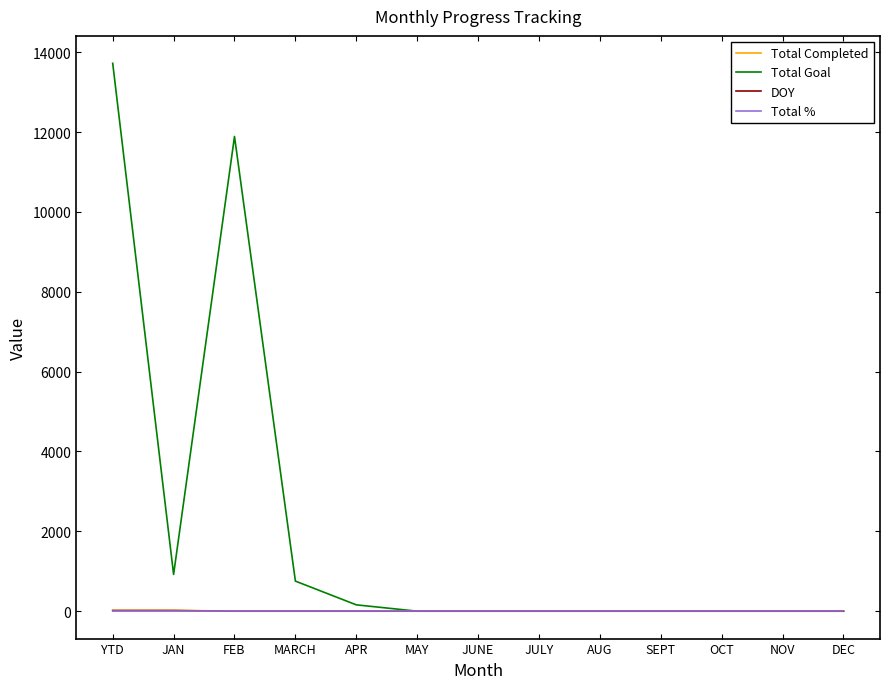

Which series has the widest spread of values?

Total Goal